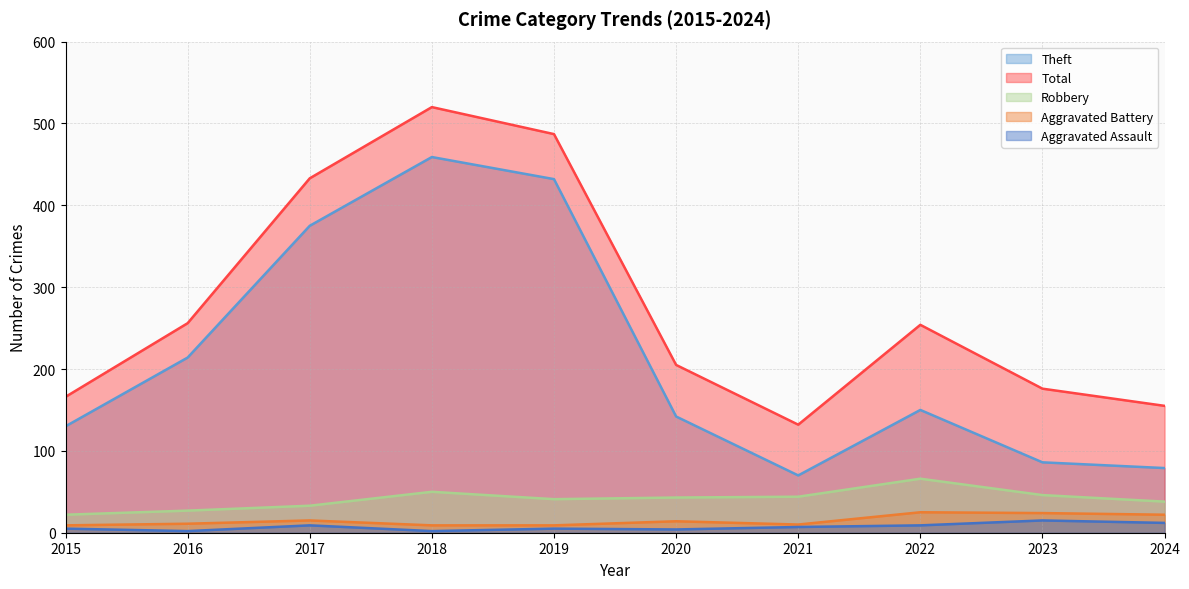

Reading left to right, transcribe all the data shown in this chart.

Aggravated Assault: 2015=5	2016=2	2017=9	2018=2	2019=5	2020=4	2021=7	2022=9	2023=15	2024=12
Aggravated Battery: 2015=9	2016=11	2017=15	2018=9	2019=9	2020=14	2021=10	2022=25	2023=24	2024=22
Robbery: 2015=22	2016=27	2017=33	2018=50	2019=41	2020=43	2021=44	2022=66	2023=46	2024=38
Theft: 2015=130	2016=214	2017=375	2018=459	2019=432	2020=142	2021=70	2022=150	2023=86	2024=79
Total: 2015=166	2016=256	2017=433	2018=520	2019=487	2020=205	2021=132	2022=254	2023=176	2024=155